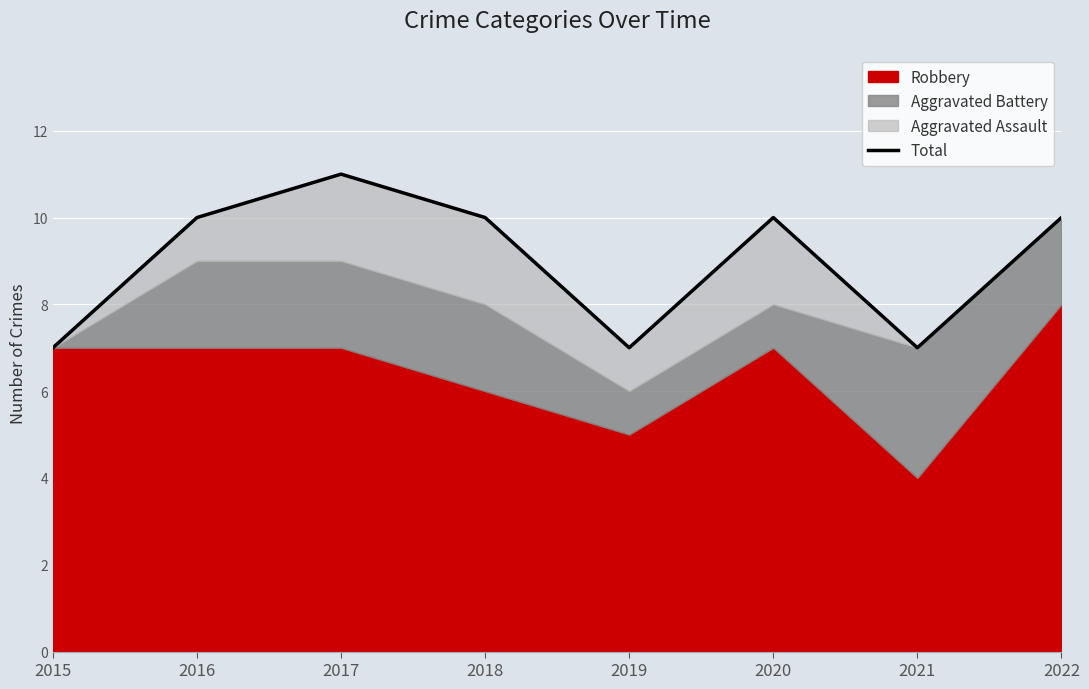

At which category does the chart reach its minimum across all series?

2015